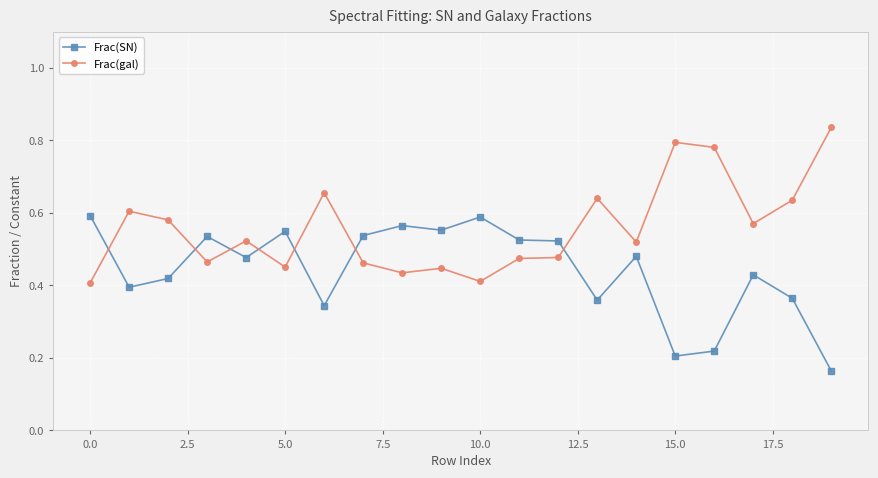

At how many categories does at least one series exceed 0?

20